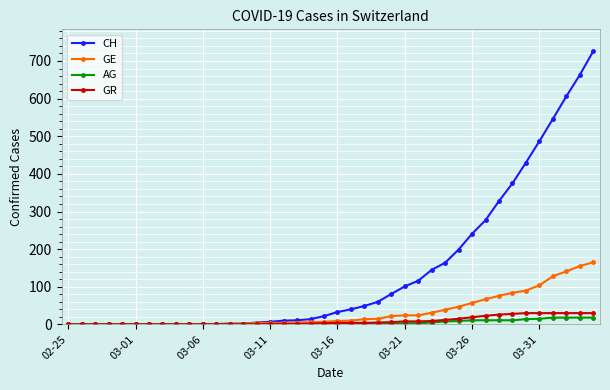

At how many categories does at least one series exceed 386?

6